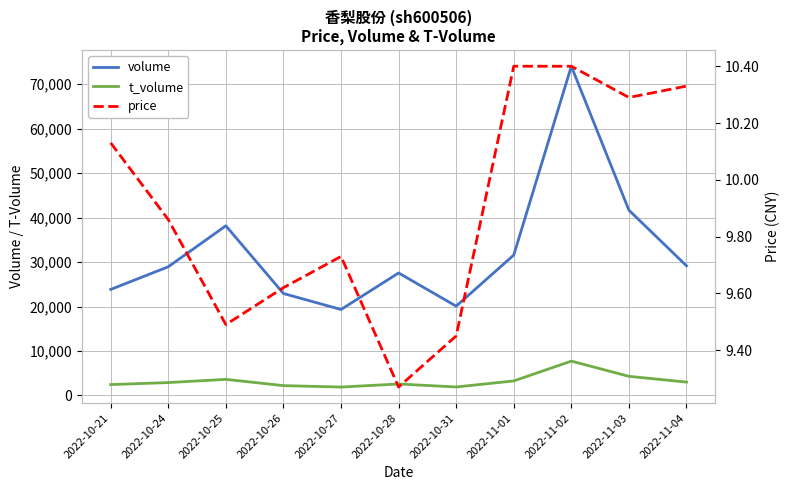

How many price values are between 9 and 10?

6